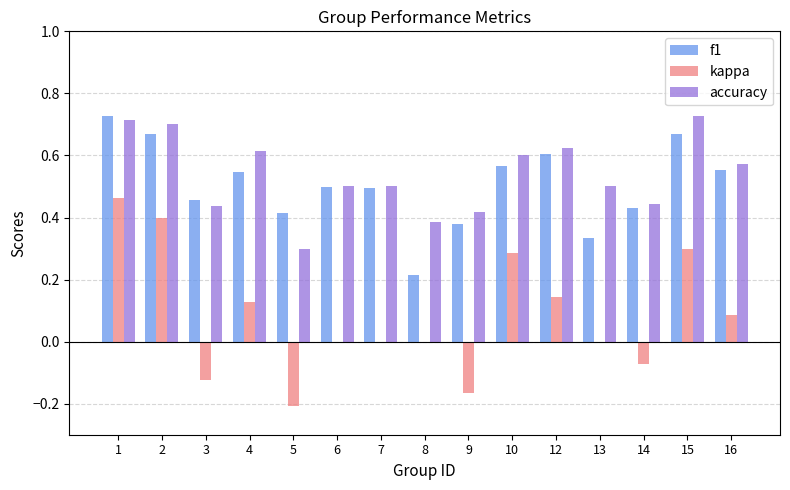

What is the sum of the accuracy values at 15 and 2?

1.4